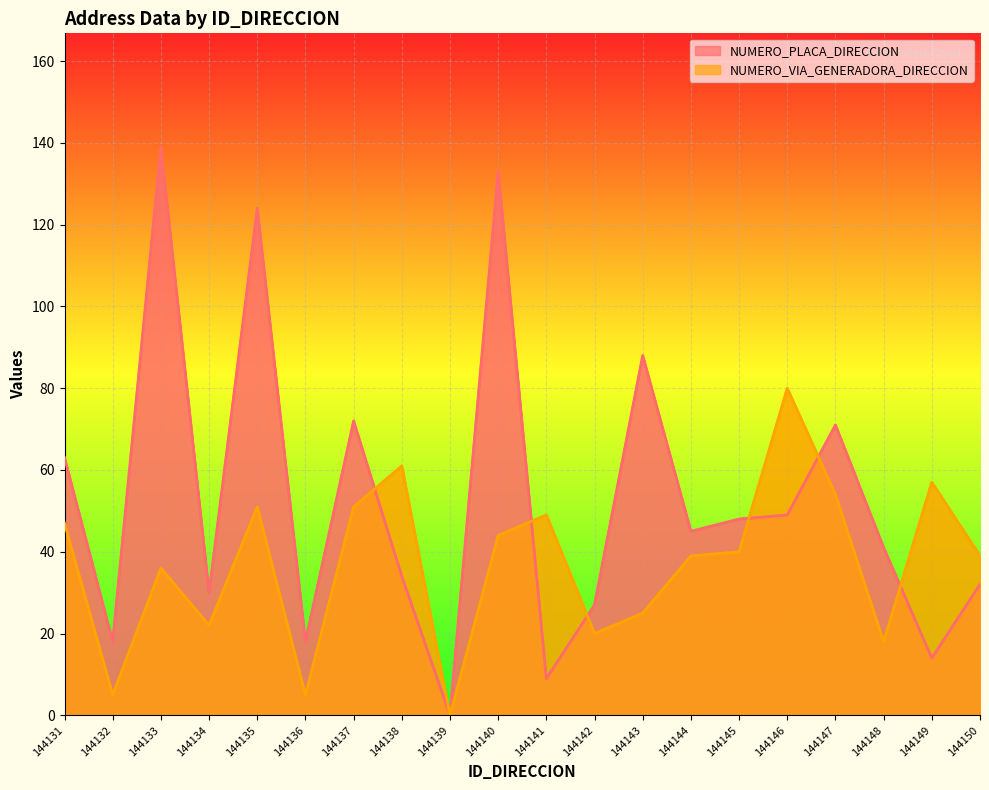

Between 144136 and 144150, which is larger?

144150